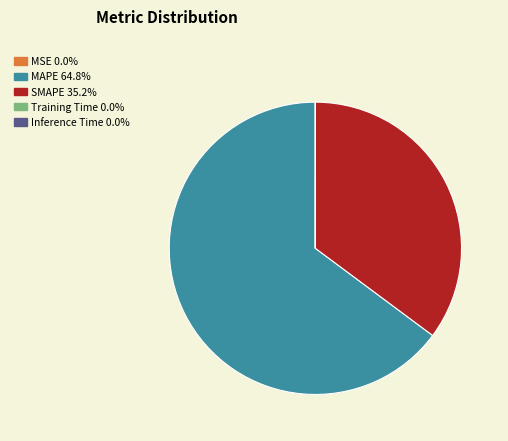

Do SMAPE 35.2% and MAPE 64.8% together represent more than half of the pie?

Yes